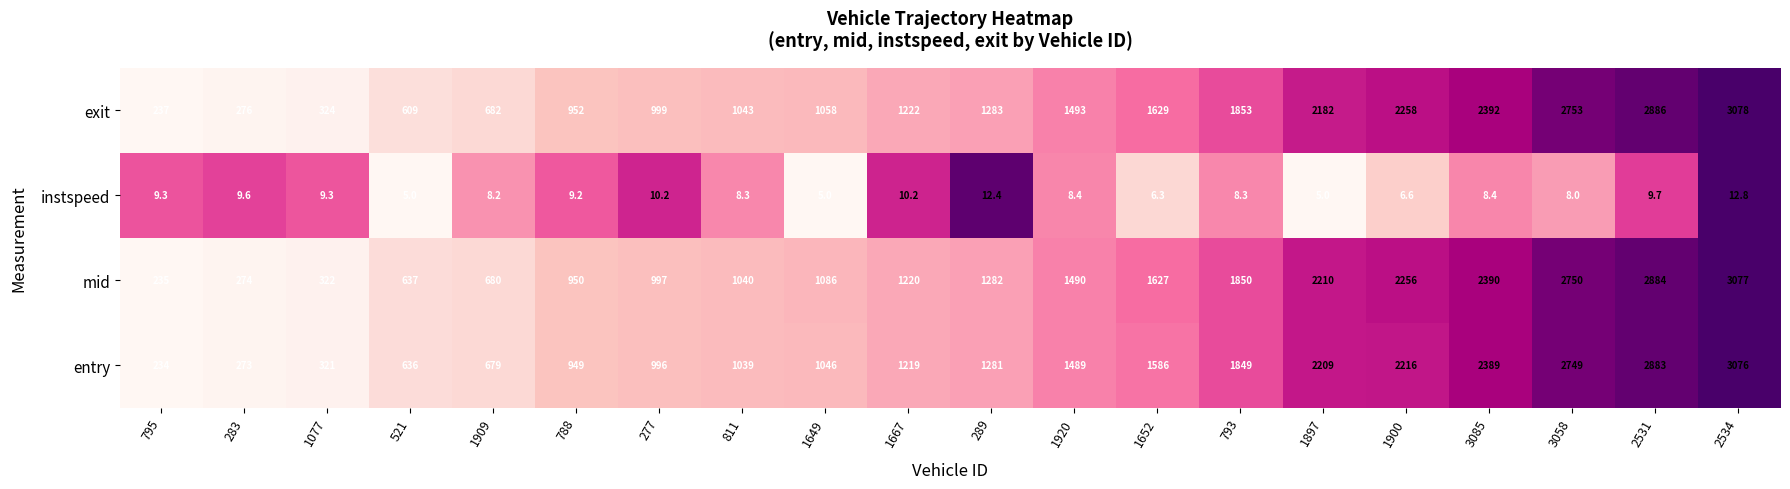

What is the sum of the instspeed values at 1652 and 283?

15.9